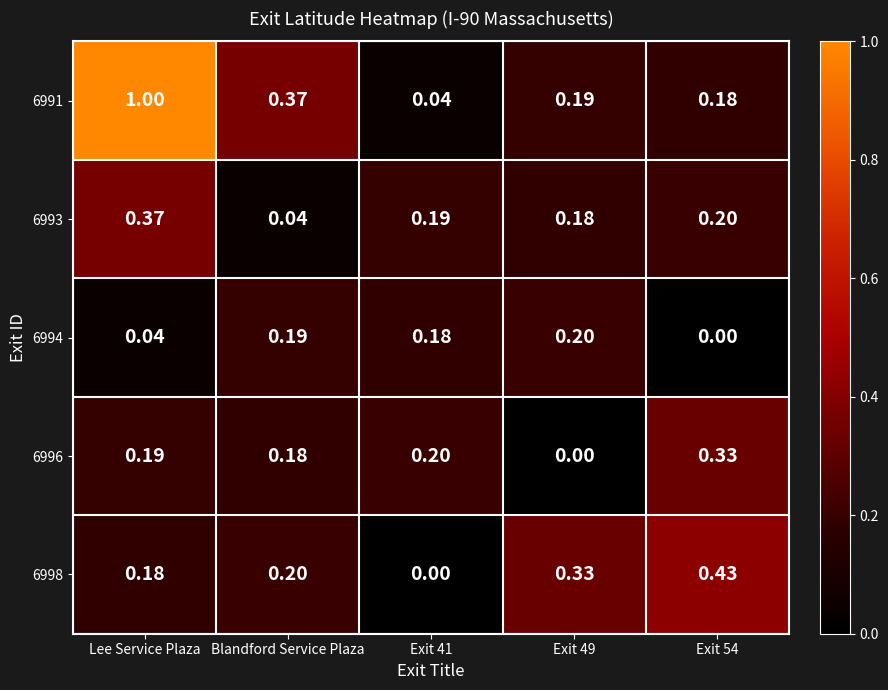

What is the total value across all series at Lee Service Plaza?

1.8